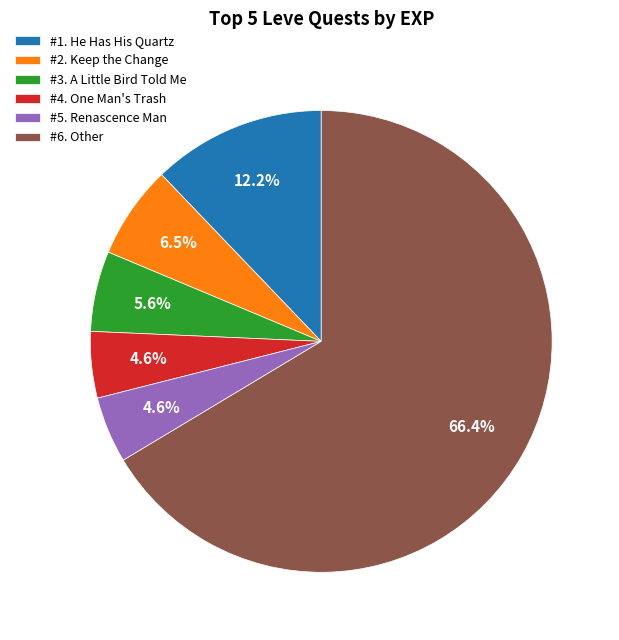

What is the ratio of the value at #1. He Has His Quartz to the value at #2. Keep the Change?

1.9